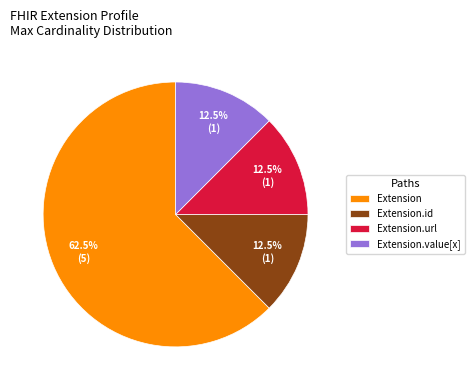

What is the largest slice in the pie chart?

Extension